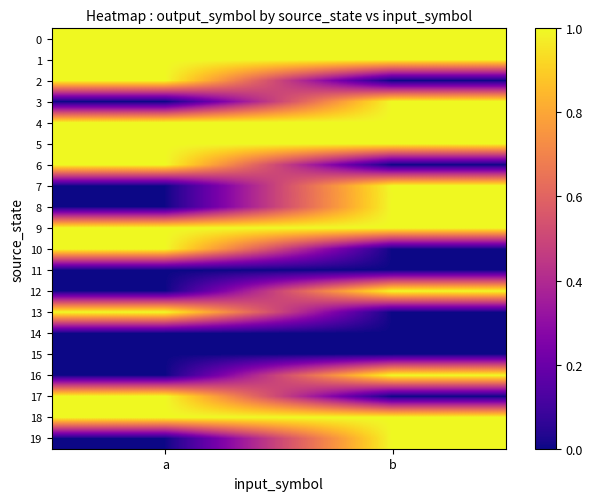

Reading left to right, list all the values displayed in this chart.

0: a=1	b=1
1: a=1	b=1
2: a=1	b=0
3: a=0	b=1
4: a=1	b=1
5: a=1	b=1
6: a=1	b=0
7: a=0	b=1
8: a=0	b=1
9: a=1	b=1
10: a=1	b=0
11: a=0	b=0
12: a=0	b=1
13: a=1	b=0
14: a=0	b=0
15: a=0	b=0
16: a=0	b=1
17: a=1	b=0
18: a=1	b=1
19: a=0	b=1